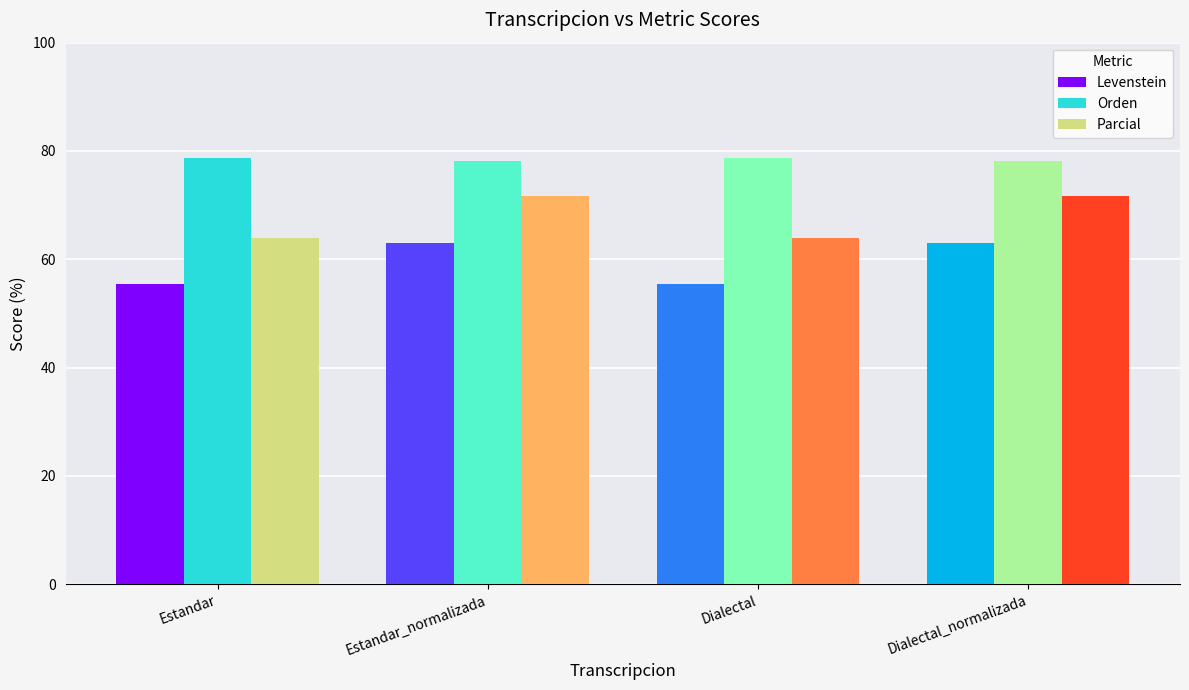

What is the label of the 3rd bar from the right?

Estandar_normalizada